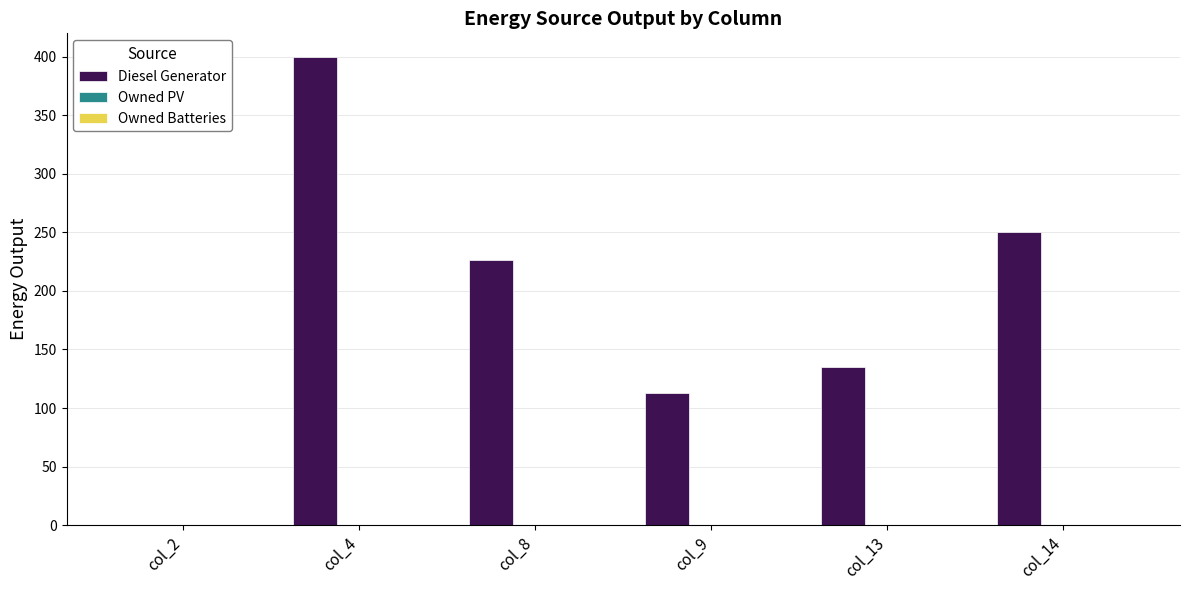

Where is the data nearest to the value 200?

col_8